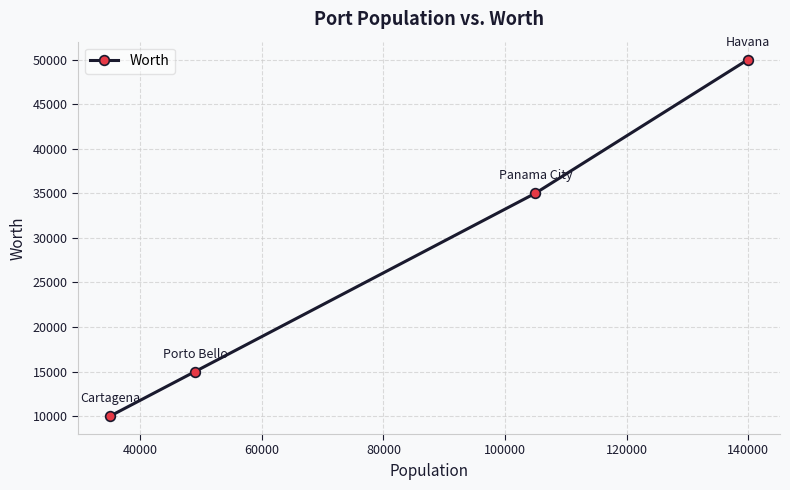

True or false: there are more than 0 points higher than both neighbors.

False